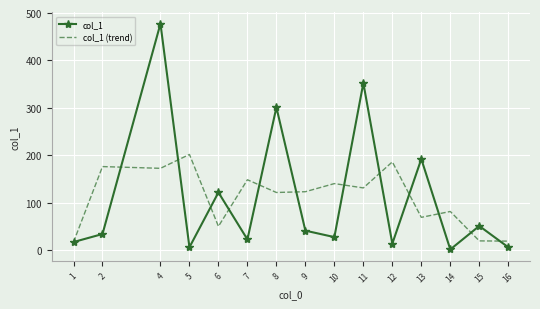

Rank the series at 4 from highest to lowest value.

col_1, col_1 (trend)